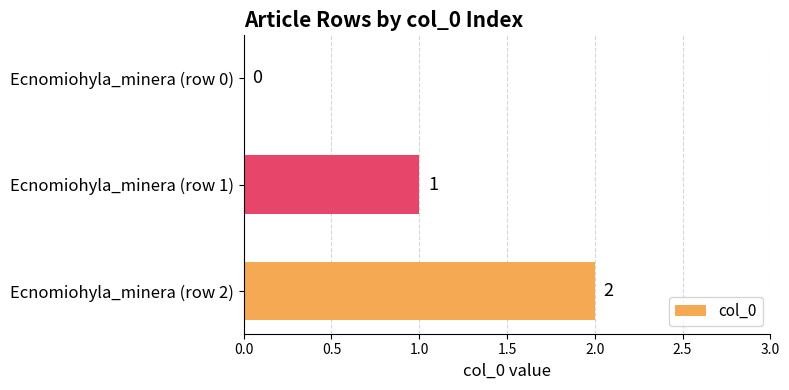

Which category has the highest value across all series?

Ecnomiohyla_minera (row 2)